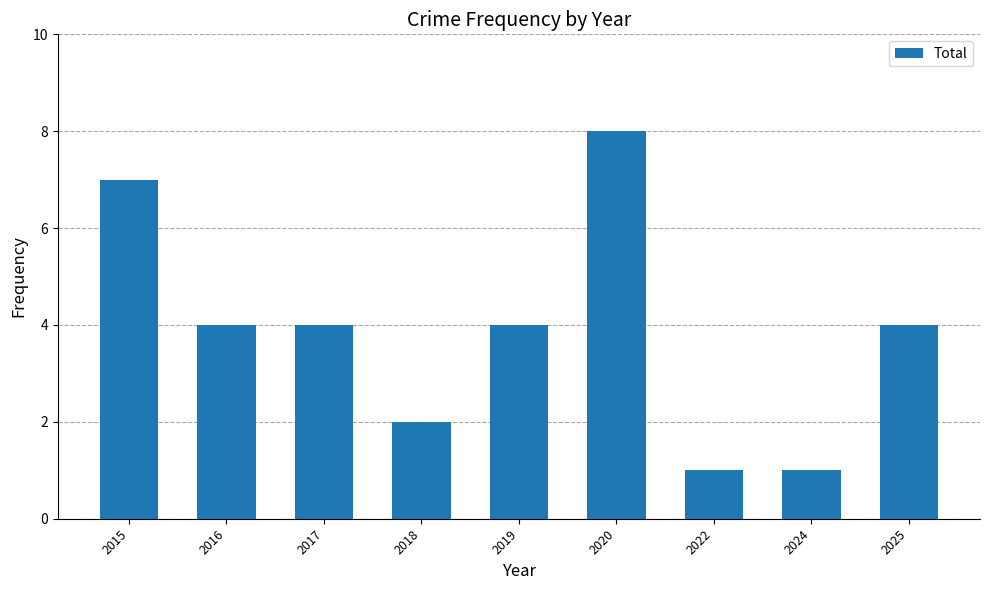

What is the ratio of the value at 2022 to the value at 2018?

0.5